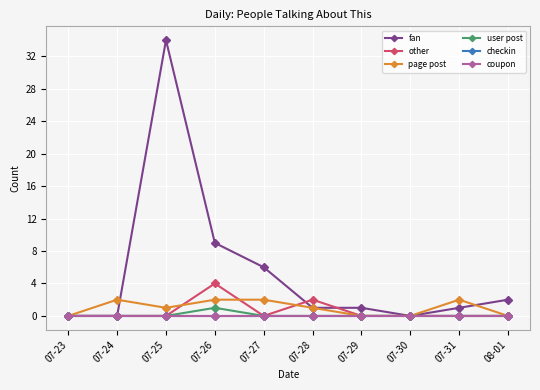

Reading left to right, extract all data points from this chart.

fan: 0	0	34	9	6	1	1	0	1	2
other: 0	0	0	4	0	2	0	0	0	0
page post: 0	2	1	2	2	1	0	0	2	0
user post: 0	0	0	1	0	0	0	0	0	0
checkin: 0	0	0	0	0	0	0	0	0	0
coupon: 0	0	0	0	0	0	0	0	0	0